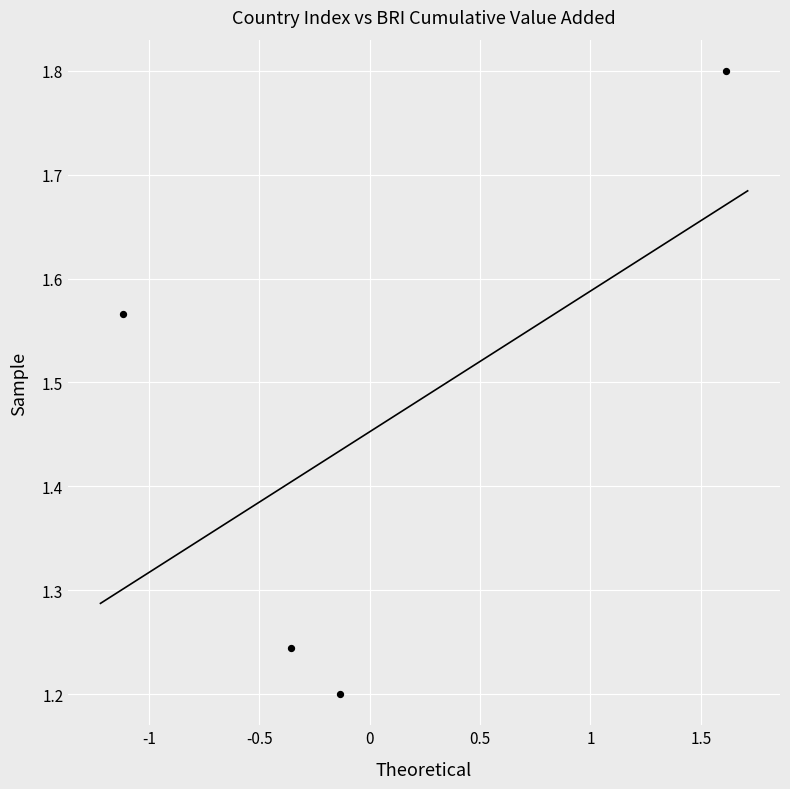

What is the average Y value?

1.5